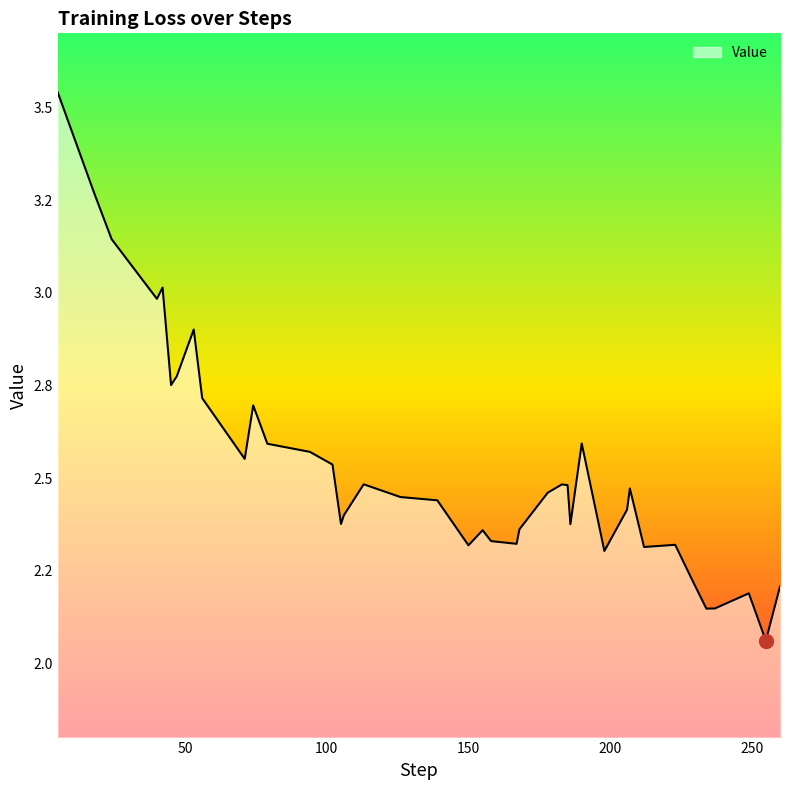

What is the difference between the maximum and minimum values?

1.5